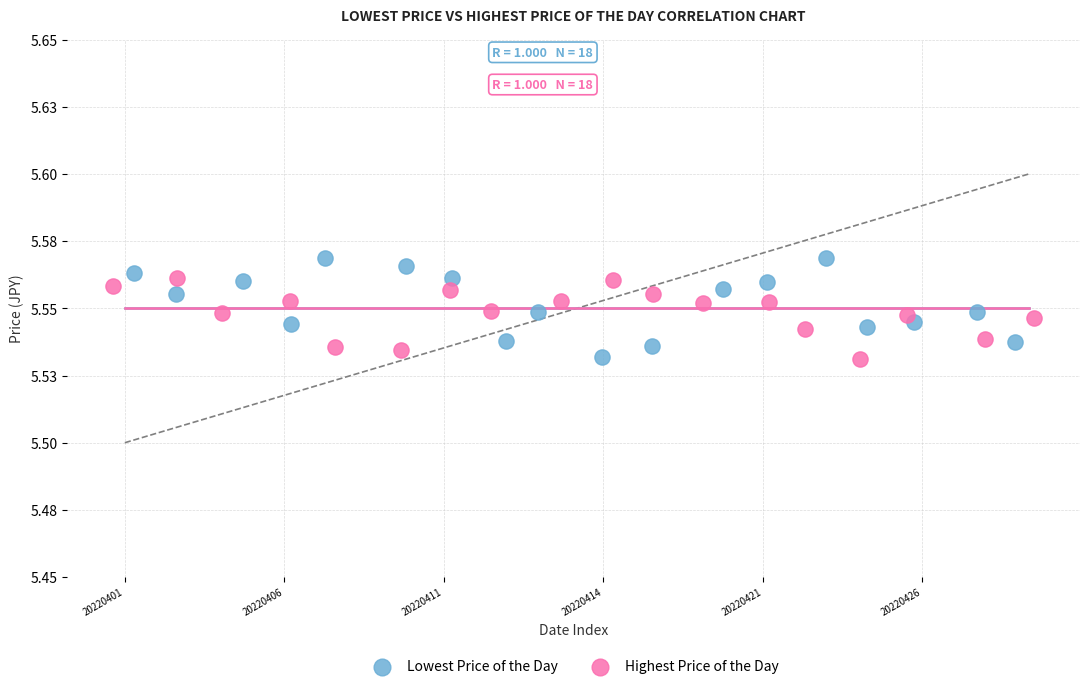

What are all the series names shown in the legend?

Lowest Price of the Day, Highest Price of the Day